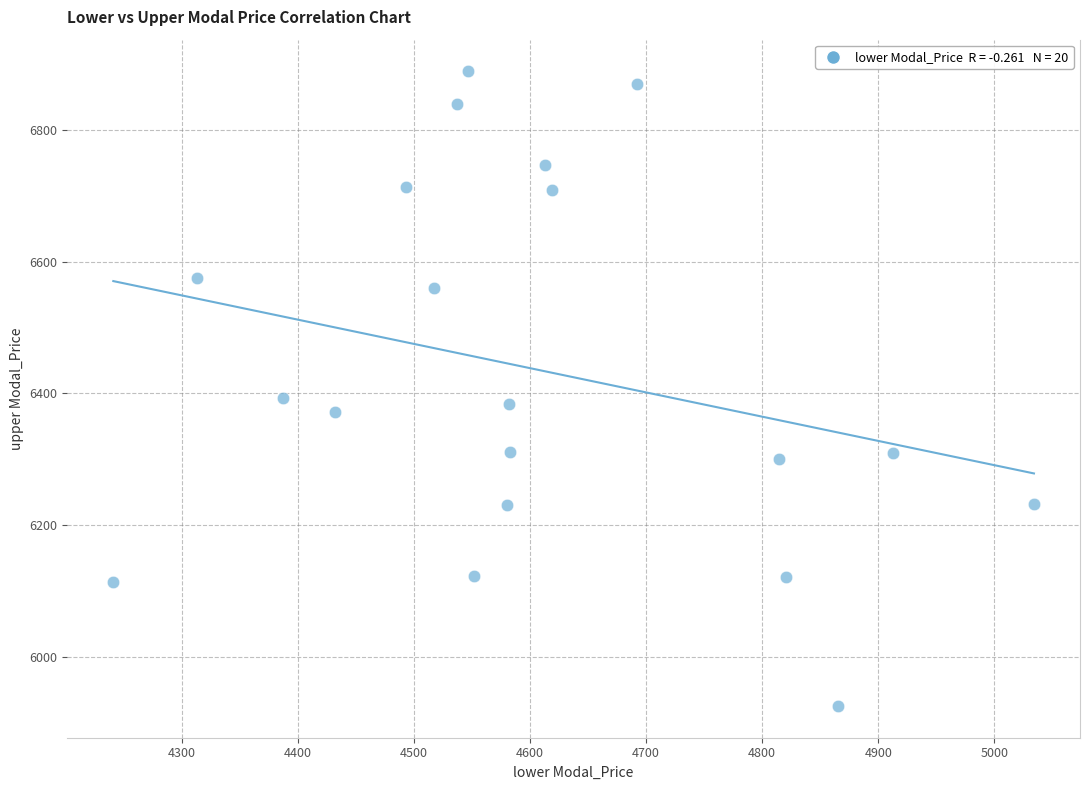

What is the range of X values (max minus min)?

792.9